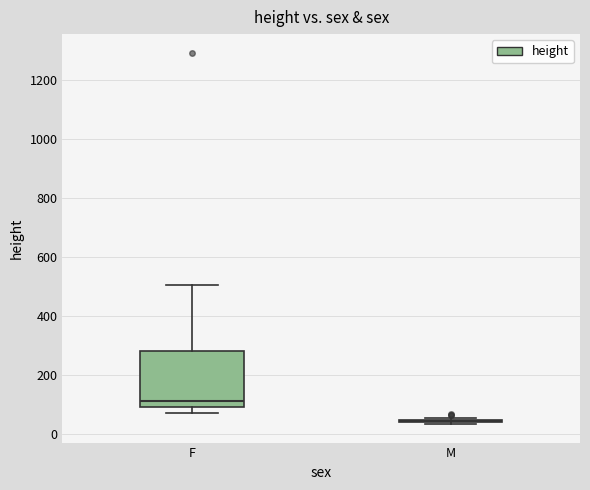

Reading left to right, read every box against the y-axis: the position of its median line, the range the box covers, and the ends of its whiskers. The values are not printed on the chart, so give them approximately, as read against the axis.

F: median 120, box 100 to 280, whiskers 80 to 500
M: box collapsed to a line at 40, whiskers 40 to 60